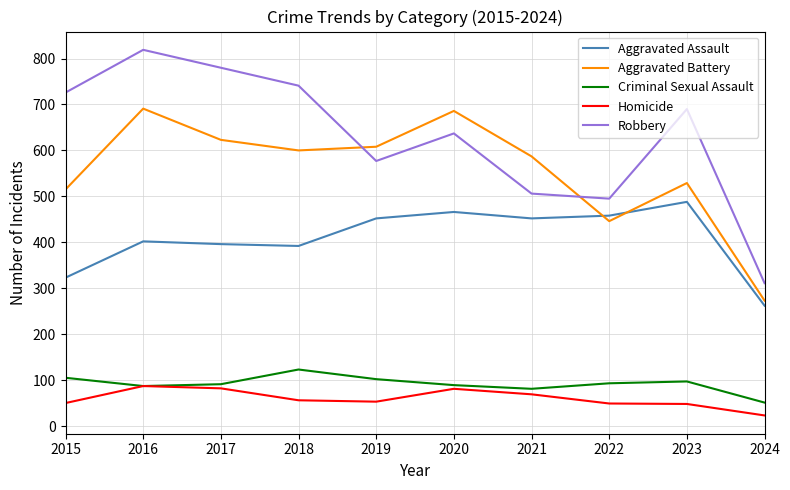

What is the smallest value displayed?

23